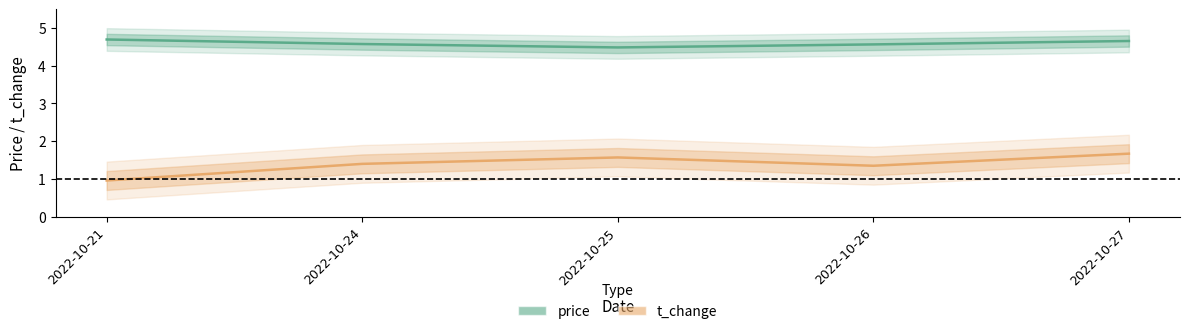

Count the price values in the range 4 to 5.

5